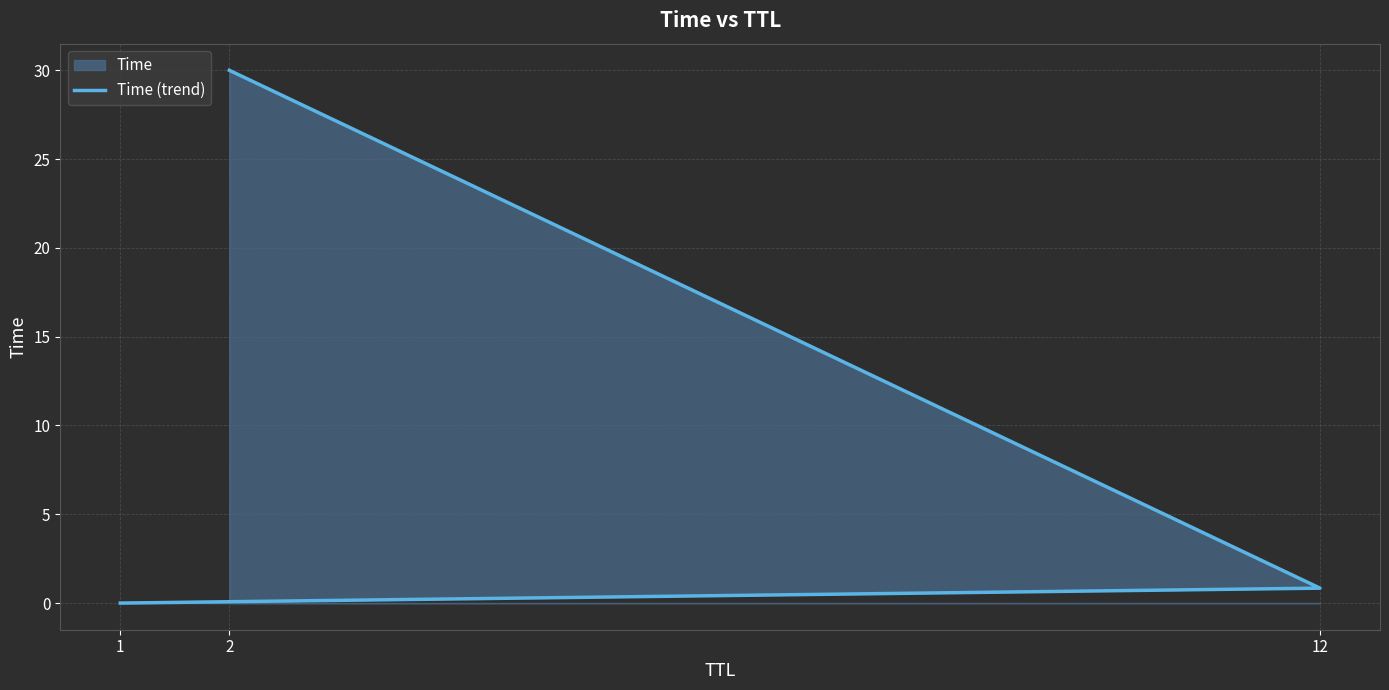

Reading left to right, what are all the values shown in this chart?

1=0.0	12=0.8	2=30.0